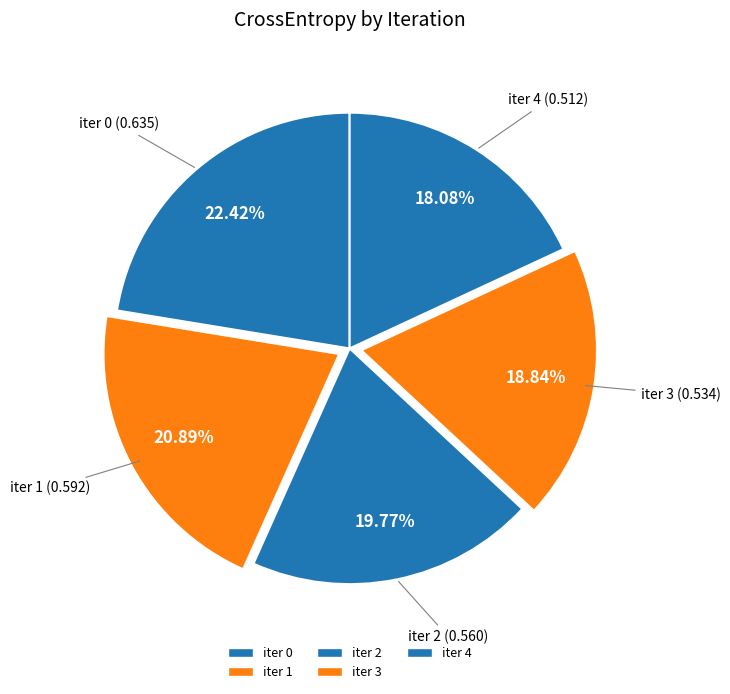

How many slices are in this pie chart?

5